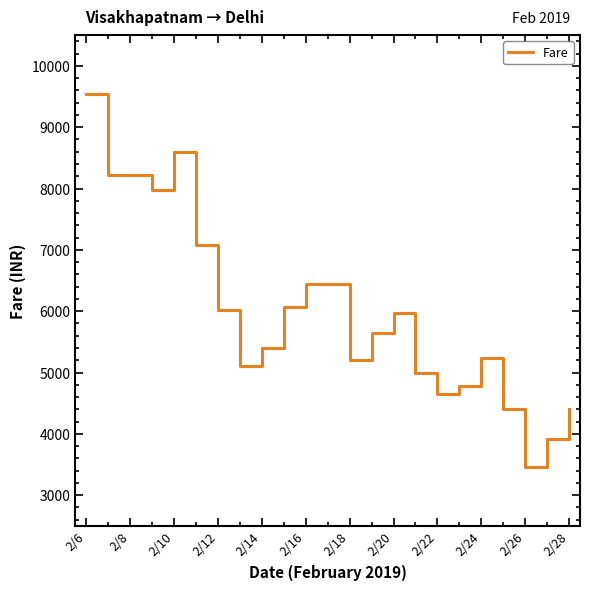

True or false: the data has more than 1 interior local peaks.

True